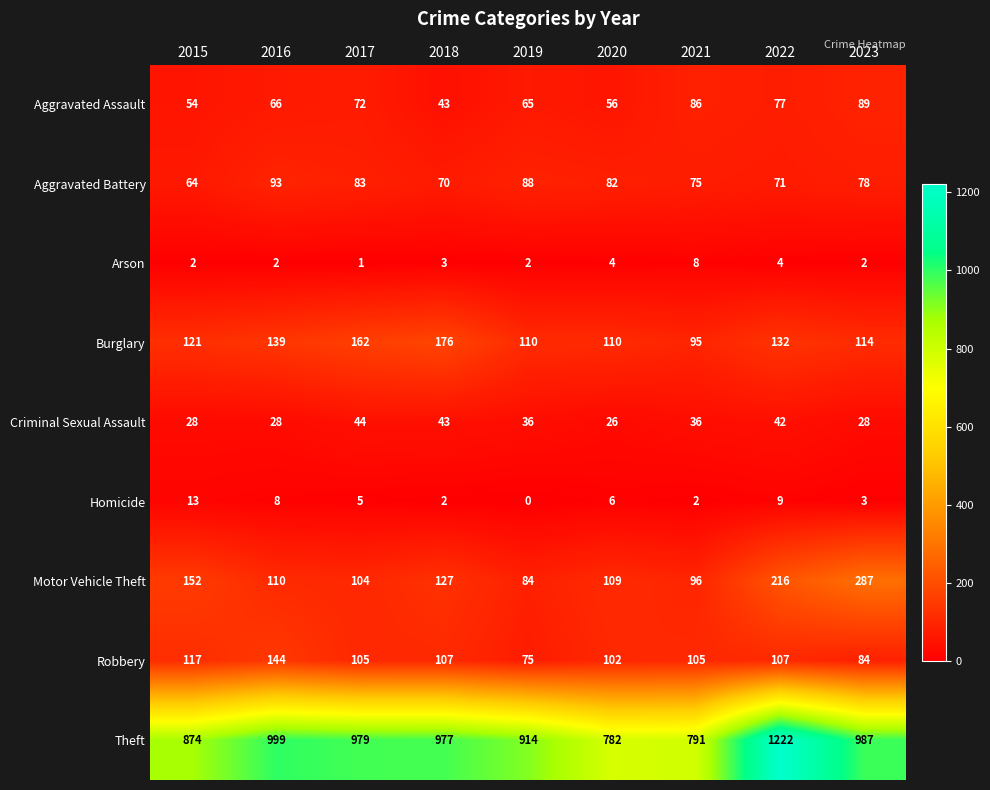

How many series are shown in this chart?

9